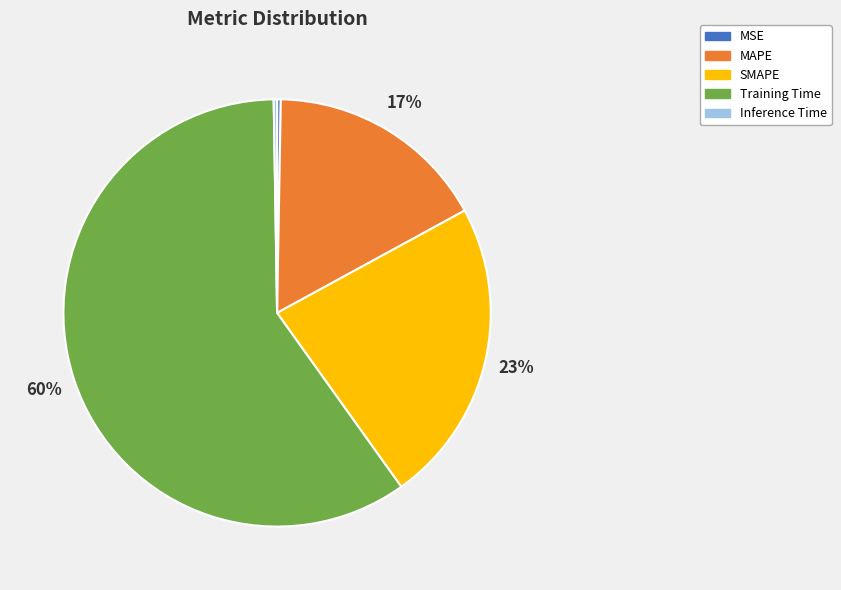

What is the largest slice in the pie chart?

Training Time